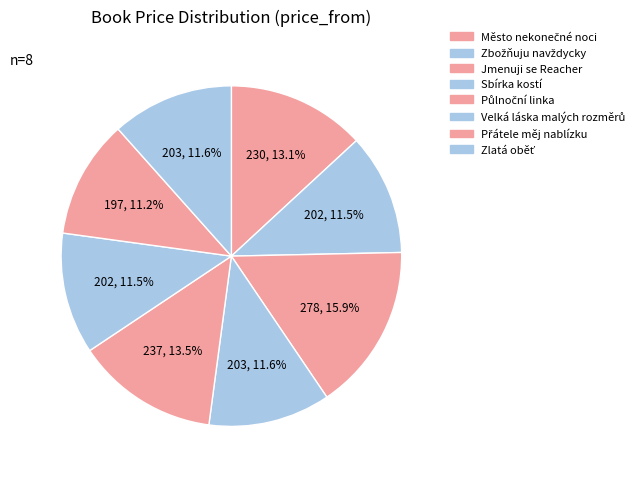

What portion of the pie excludes Půlnoční linka?

86.5%